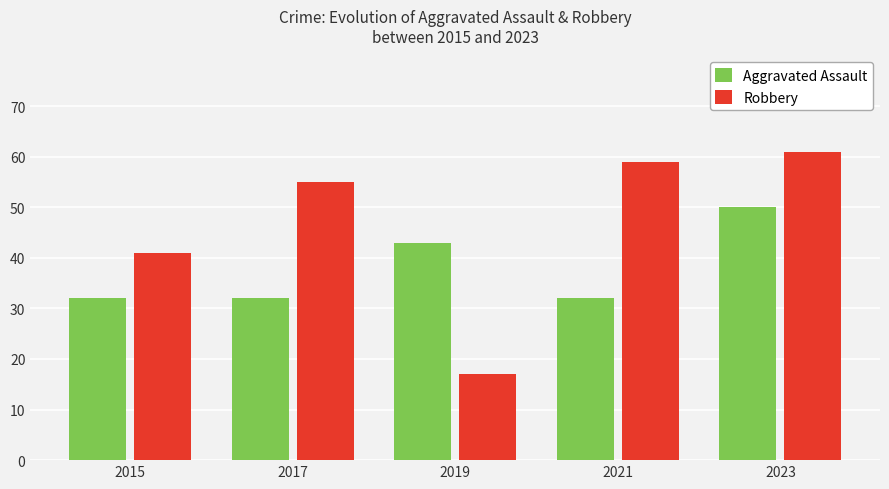

Reading left to right, what are all the values shown in this chart?

Aggravated Assault: 2015=32	2017=32	2019=43	2021=32	2023=50
Robbery: 2015=41	2017=55	2019=17	2021=59	2023=61